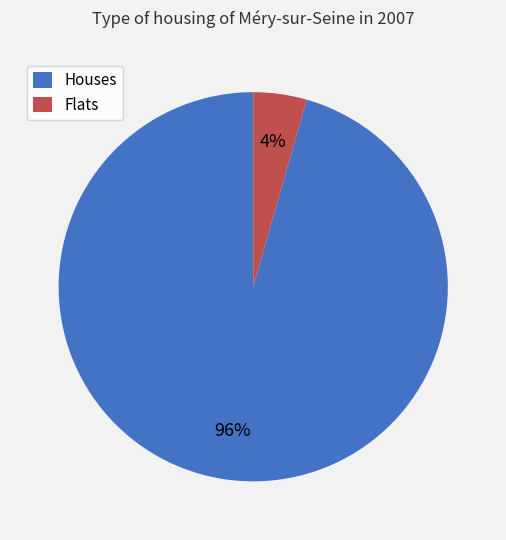

To the nearest percent, what is the combined percentage of Flats and Houses?

100%